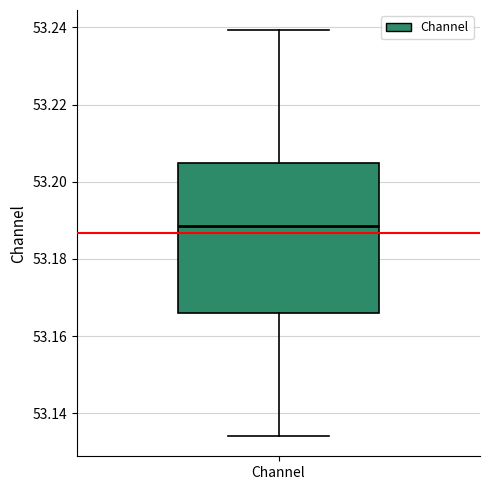

Read this box plot against the y-axis: the position of the median line, the range covered by the box, and the ends of both whiskers. The values are not printed on the chart, so give them approximately, as read against the axis.

median 53.188, box 53.166 to 53.204, whiskers 53.134 to 53.240